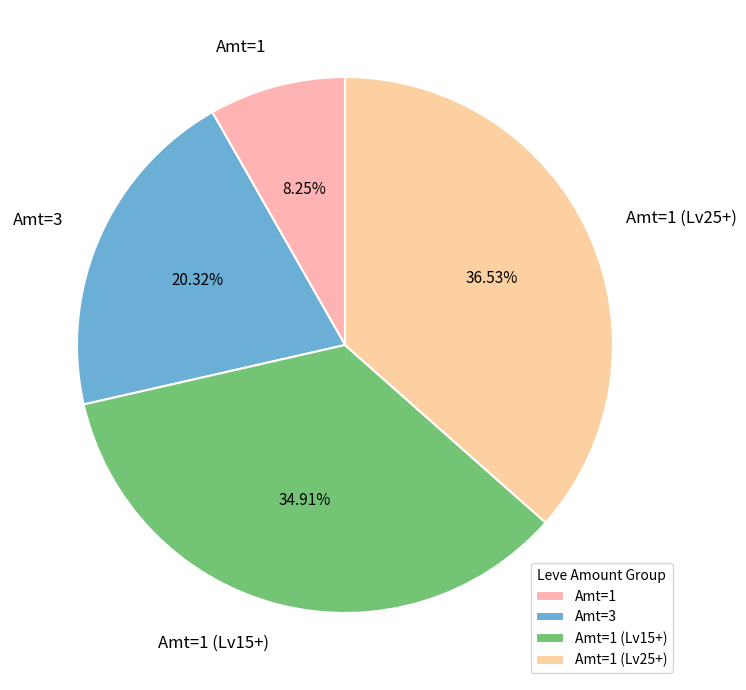

Do Amt=1 (Lv25+) and Amt=3 together represent more than half of the pie?

Yes